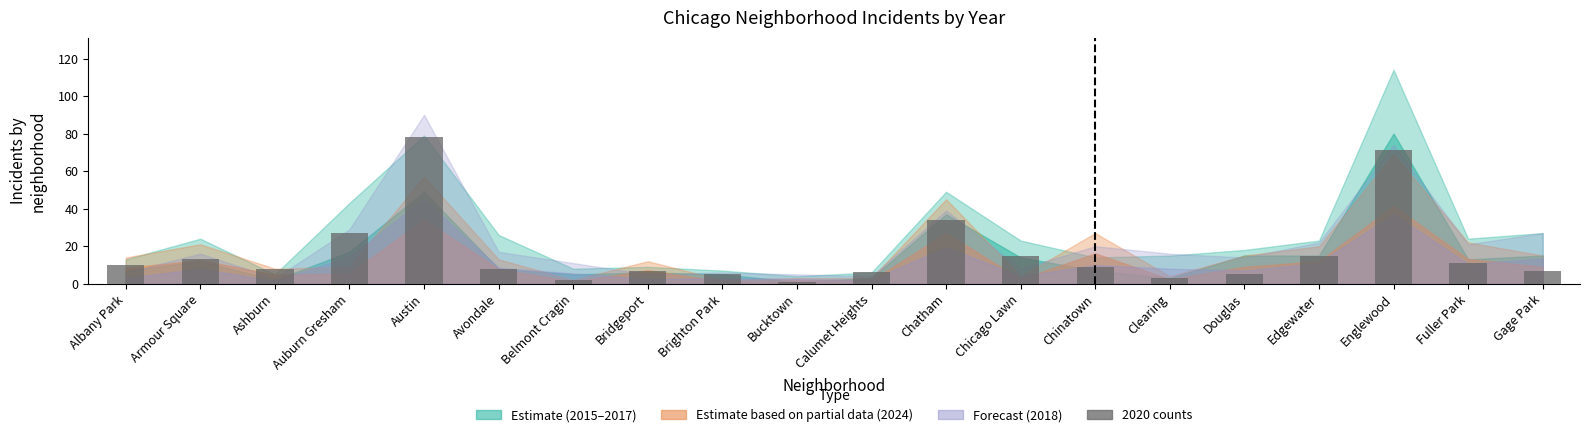

What position from the right is Chinatown?

7